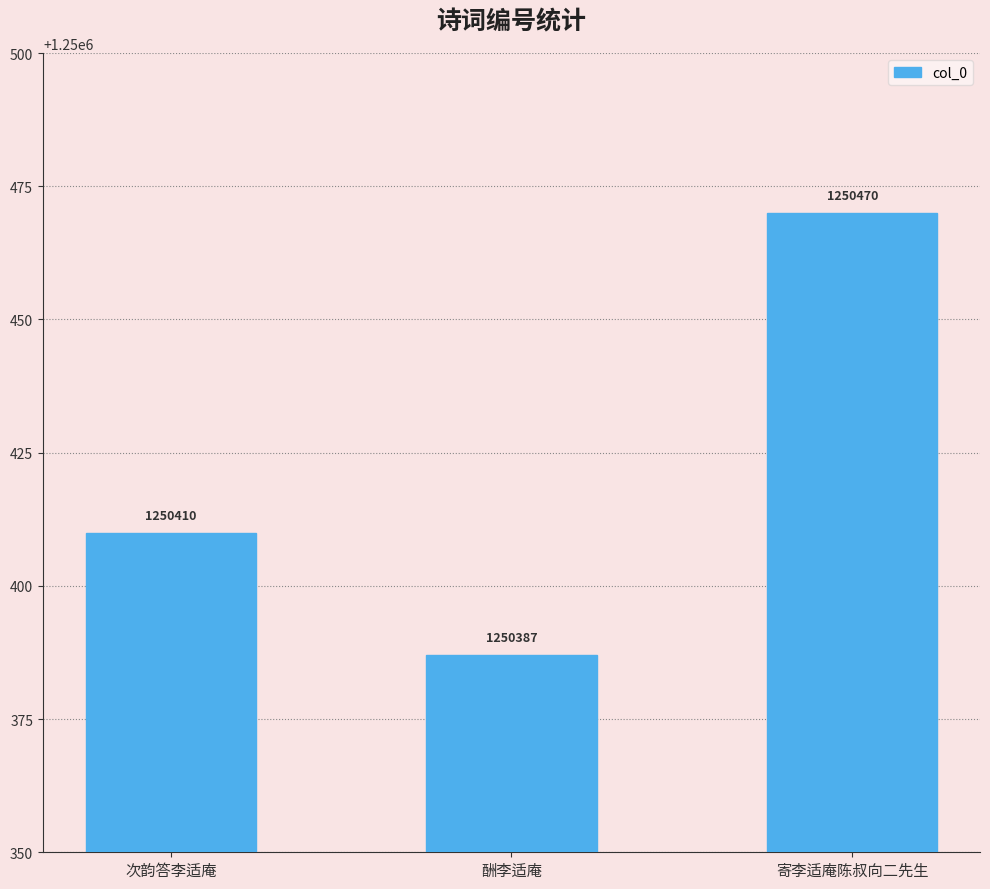

What is the greatest value displayed?

1250470